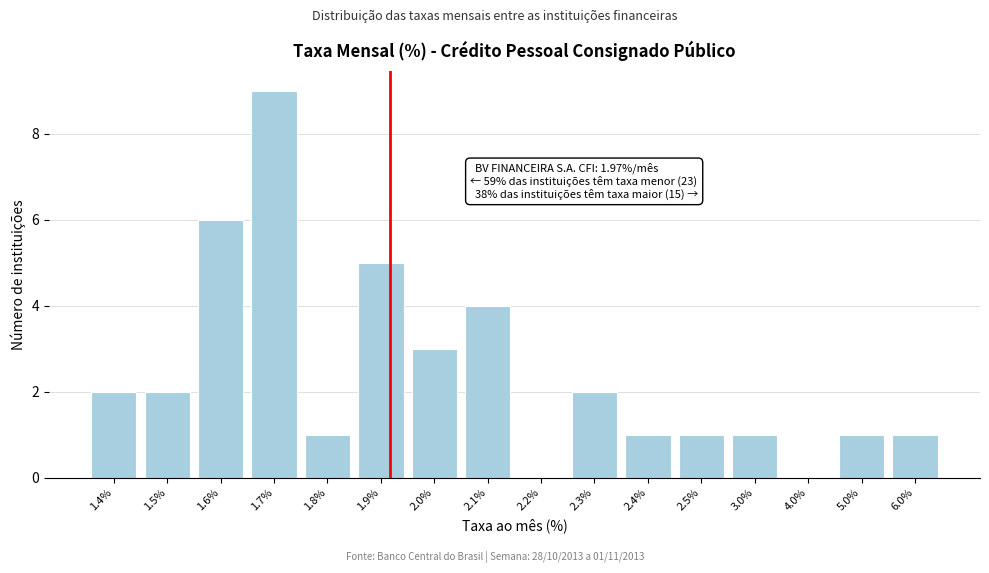

Reading right to left, transcribe all the data shown in this chart.

6.0%=1	5.0%=1	4.0%=0	3.0%=1	2.5%=1	2.4%=1	2.3%=2	2.2%=0	2.1%=4	2.0%=3	1.9%=5	1.8%=1	1.7%=9	1.6%=6	1.5%=2	1.4%=2